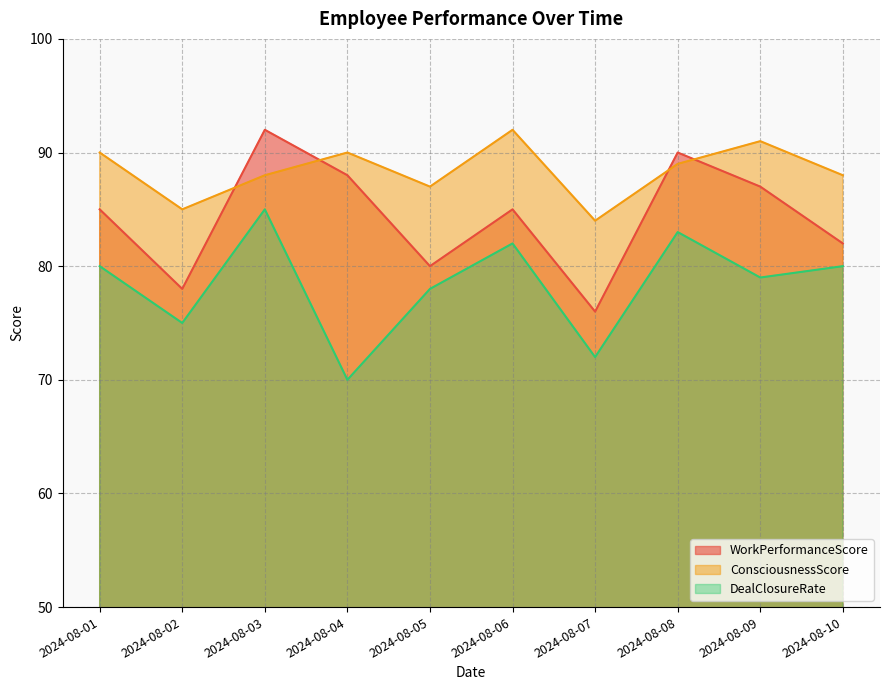

What is the value of the DealClosureRate point at the 1st from the left?

80